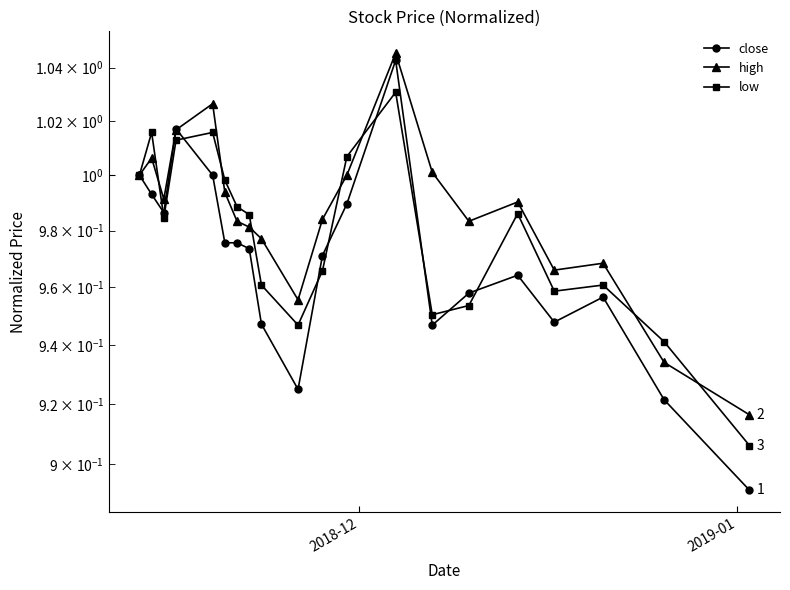

What is the average value of the high series?

1.0